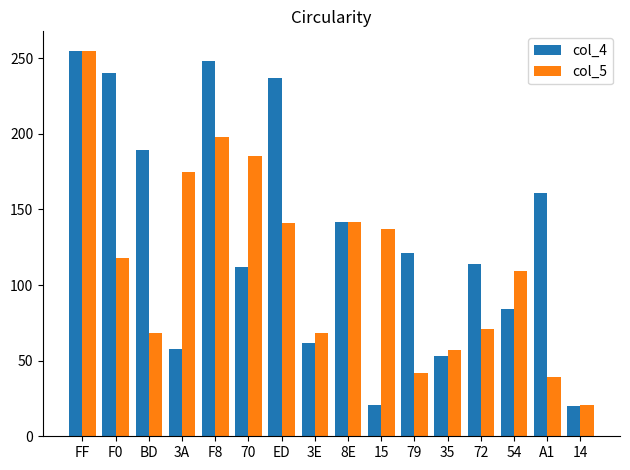

What is the value of the col_5 bar at the 10th from the left?

137